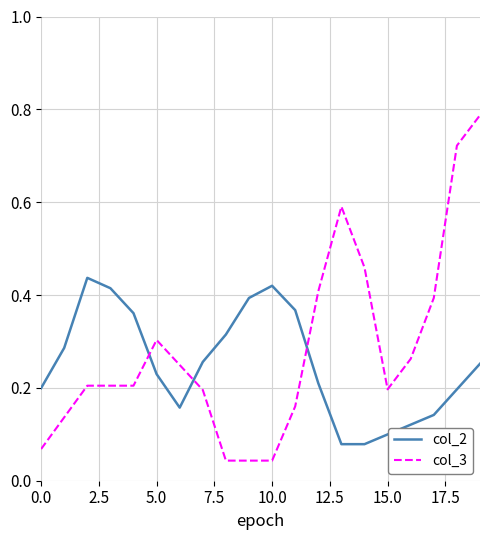

Which series has the widest spread of values?

col_3